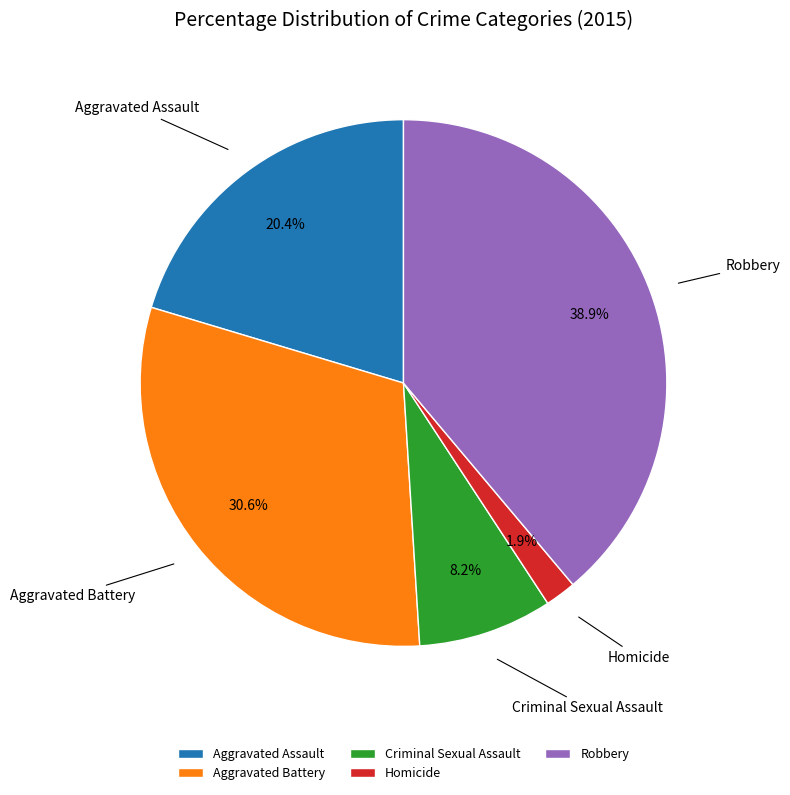

Approximately how many times larger is the value at Homicide compared to Criminal Sexual Assault?

0.2